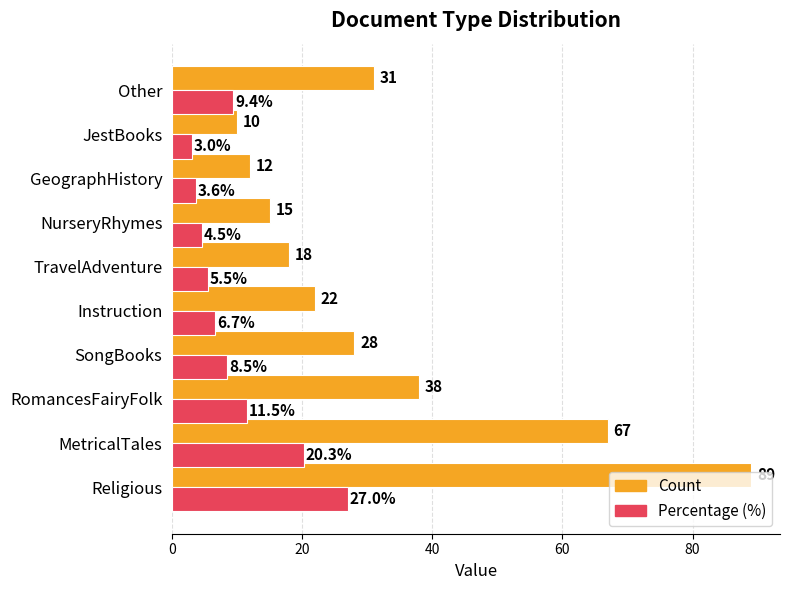

What is the average value of the Count series?

33.0